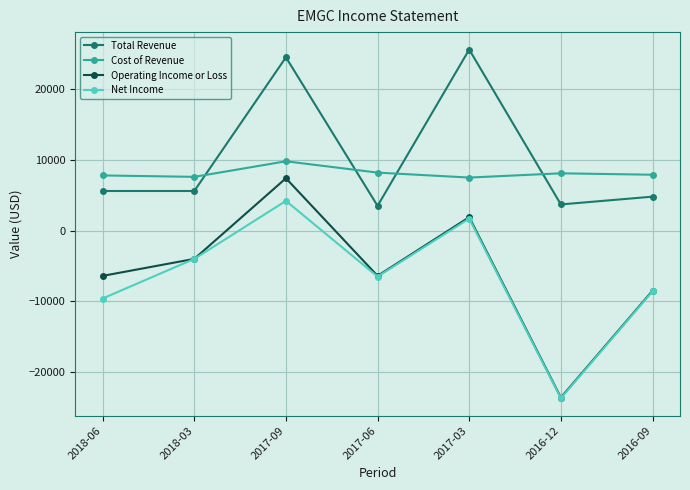

What is the total value across all series at 2018-06?

-2600